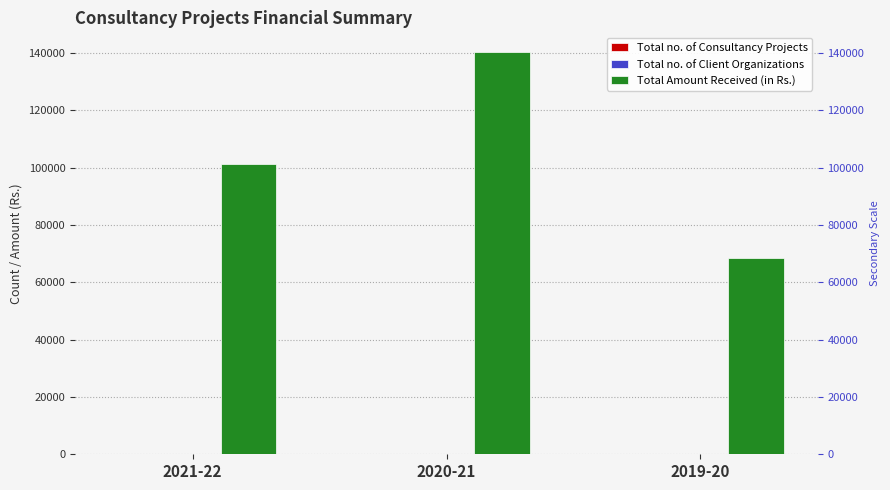

How many groups of bars are there?

3